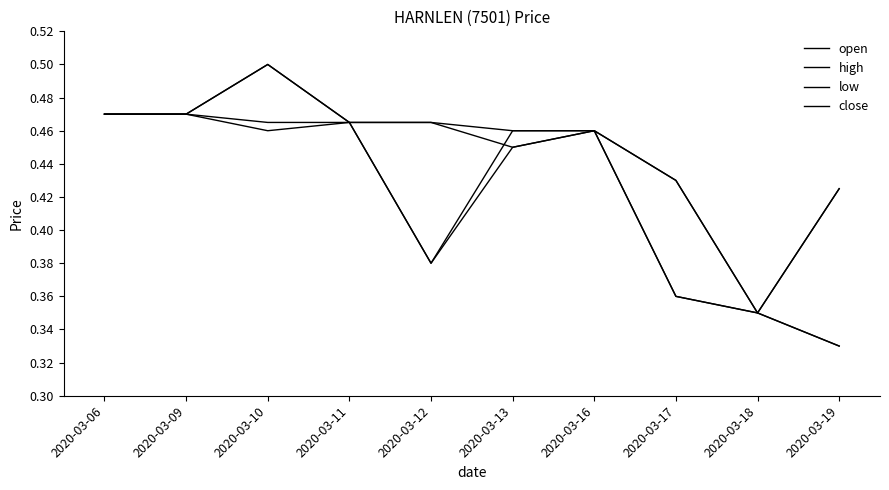

Rank the series at 2020-03-11 from highest to lowest value.

open, high, low, close